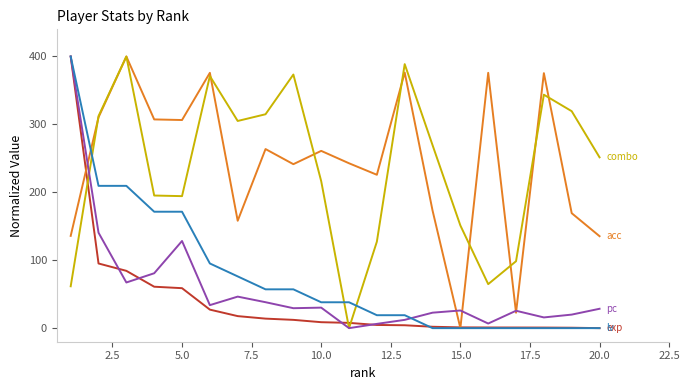

What is the maximum value shown in the chart?

400.0